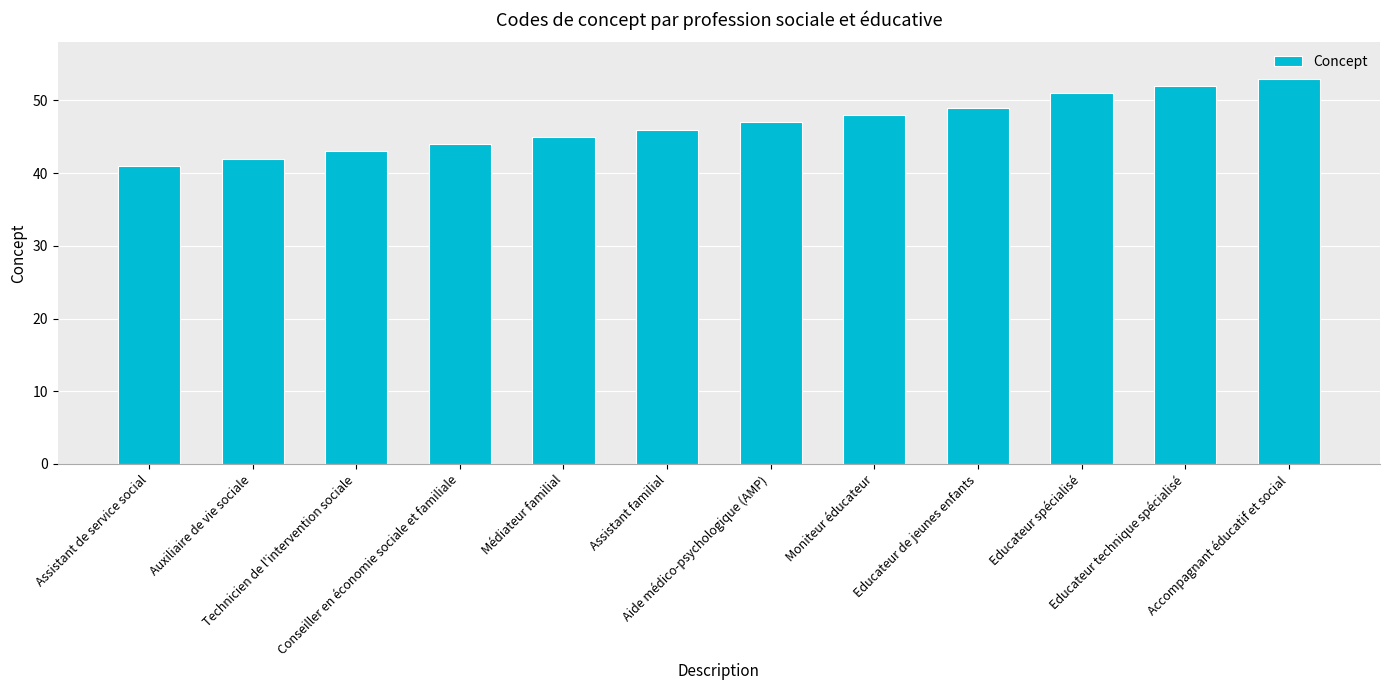

List the labels in order of value, smallest first.

Assistant de service social, Auxiliaire de vie sociale, Technicien de l'intervention sociale, Conseiller en économie sociale et familiale, Médiateur familial, Assistant familial, Aide médico-psychologique (AMP), Moniteur éducateur, Educateur de jeunes enfants, Educateur spécialisé, Educateur technique spécialisé, Accompagnant éducatif et social